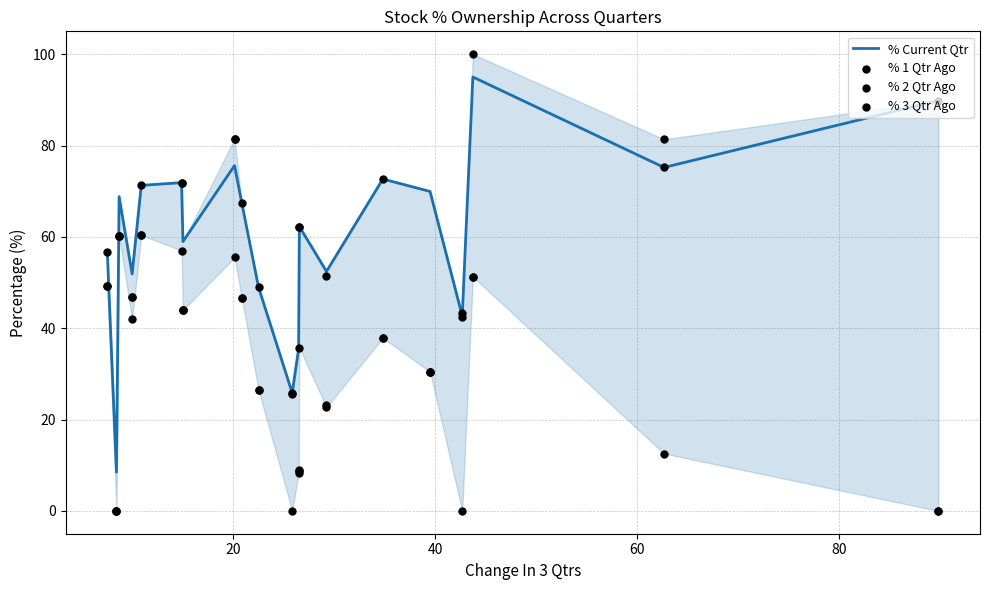

At how many categories does at least one series exceed 46?

16